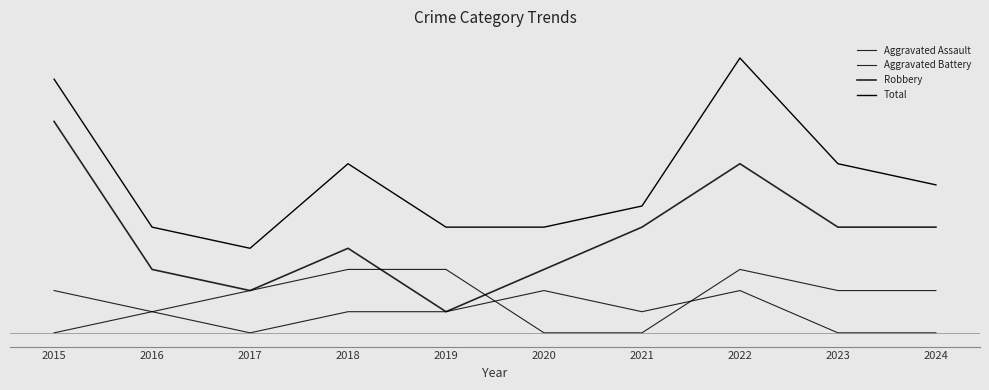

Reading left to right, list all the values displayed in this chart.

Aggravated Assault: 0	1	0	1	1	2	1	2	0	0
Aggravated Battery: 2	1	2	3	3	0	0	3	2	2
Robbery: 10	3	2	4	1	3	5	8	5	5
Total: 12	5	4	8	5	5	6	13	8	7